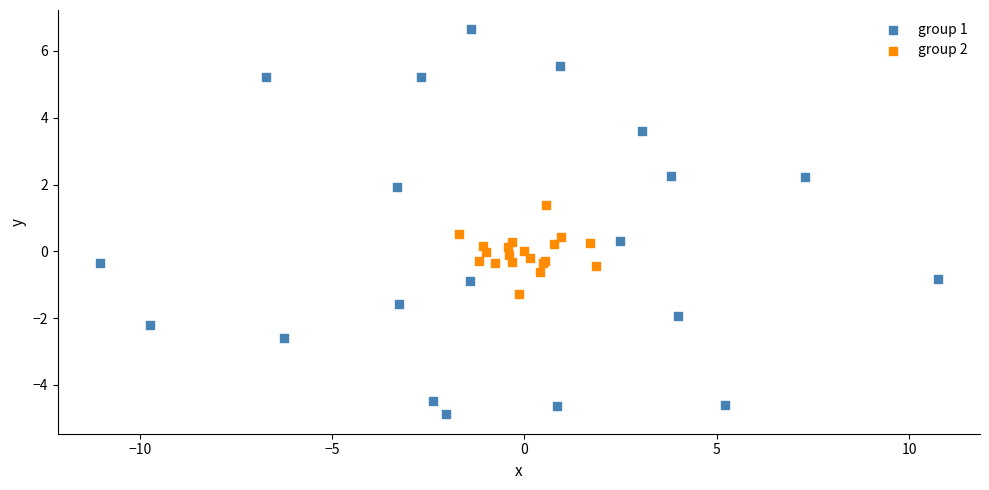

Which series reaches the maximum Y coordinate?

group 1